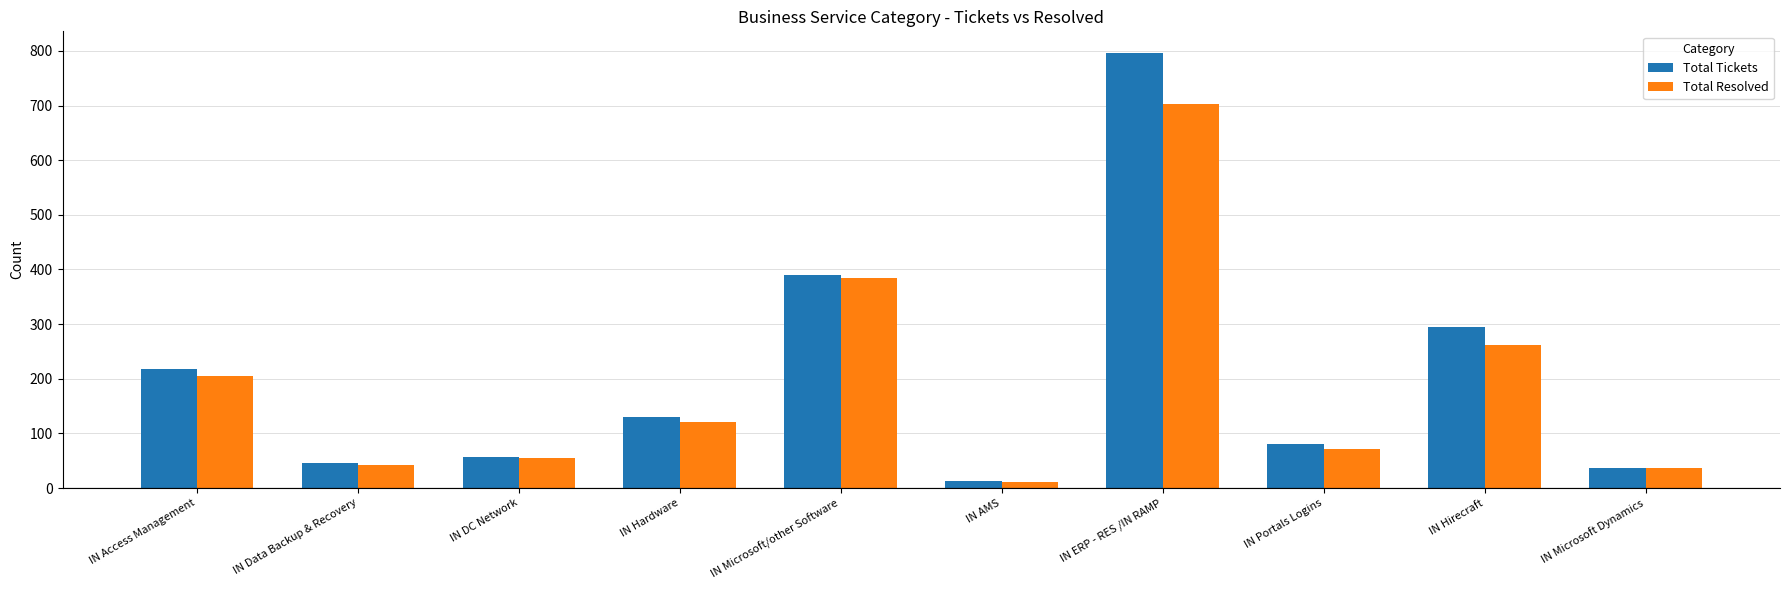

At which category is the sum across all series the highest?

IN ERP - RES /IN RAMP